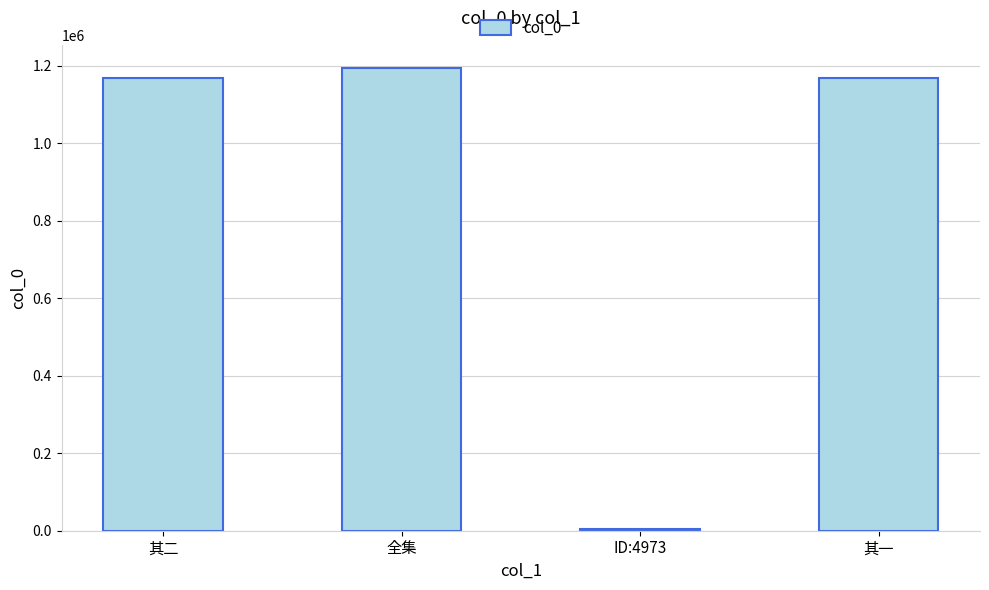

What is the sum of all values?

3535863